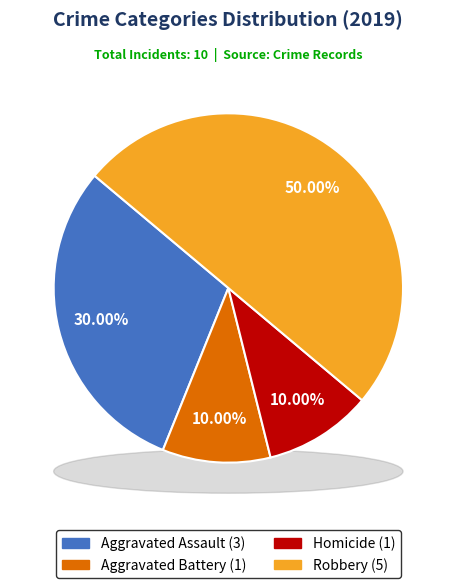

What is the largest slice in the pie chart?

Robbery